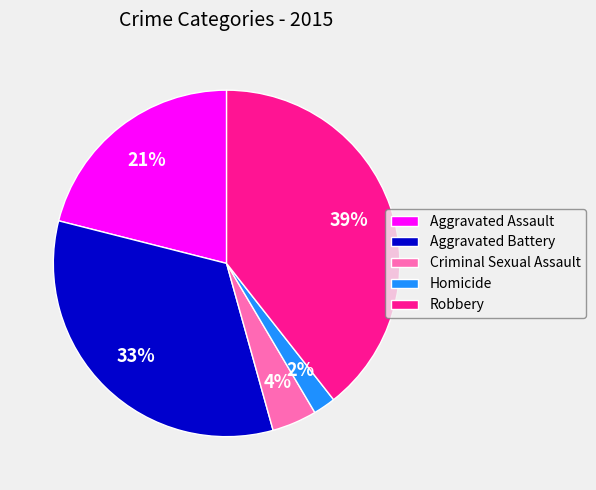

Which category has the smallest portion of the pie?

Homicide